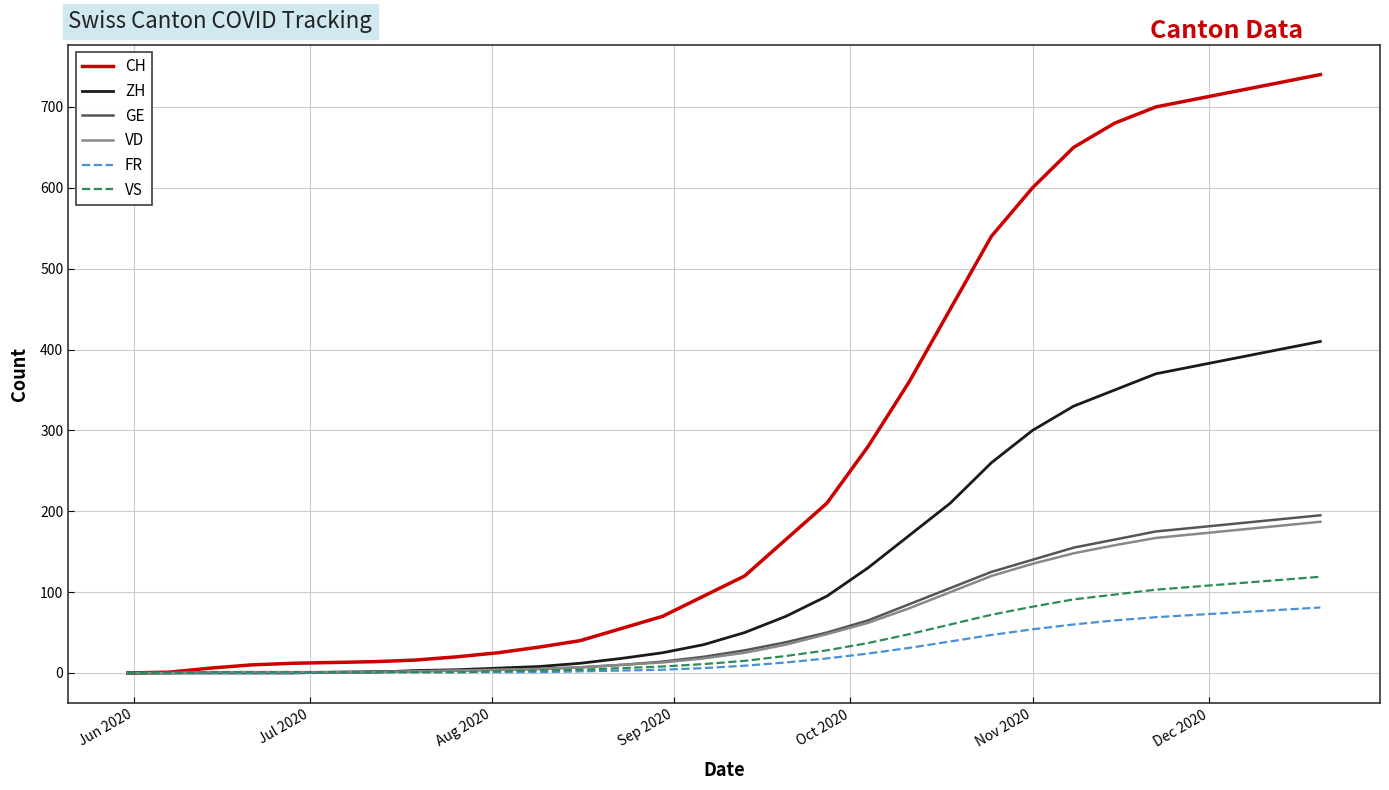

What are all the series names shown in the legend?

CH, ZH, GE, VD, FR, VS